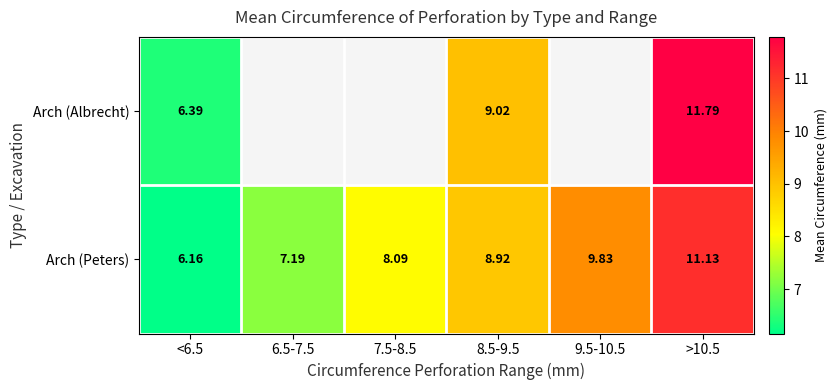

At >10.5, list the series in order from smallest to largest.

Arch (Peters), Arch (Albrecht)